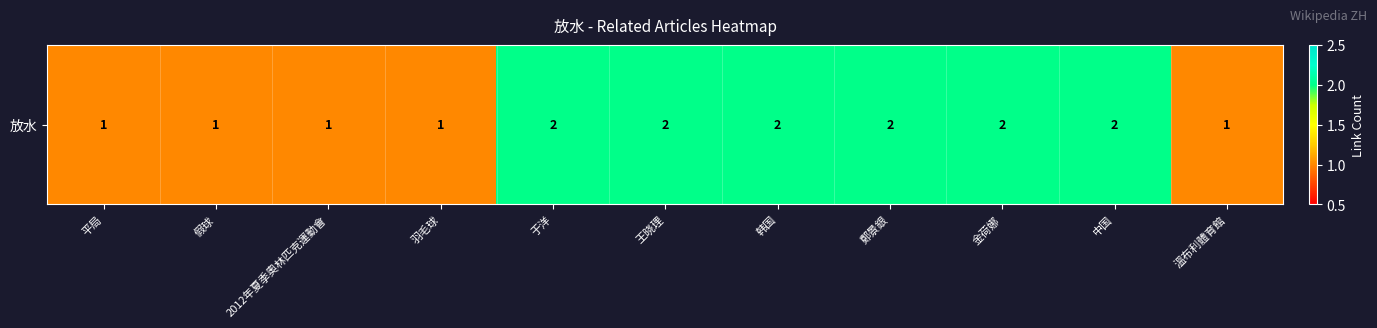

Between 2012年夏季奧林匹克運動會 and 溫布利體育館, which is larger?

2012年夏季奧林匹克運動會